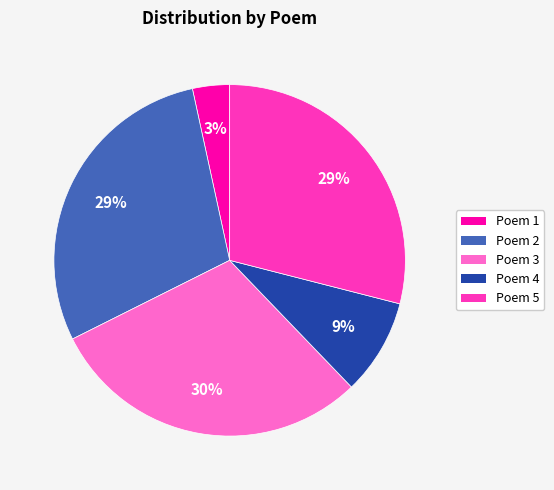

Approximately how many times larger is the value at Poem 2 compared to Poem 5?

1.0